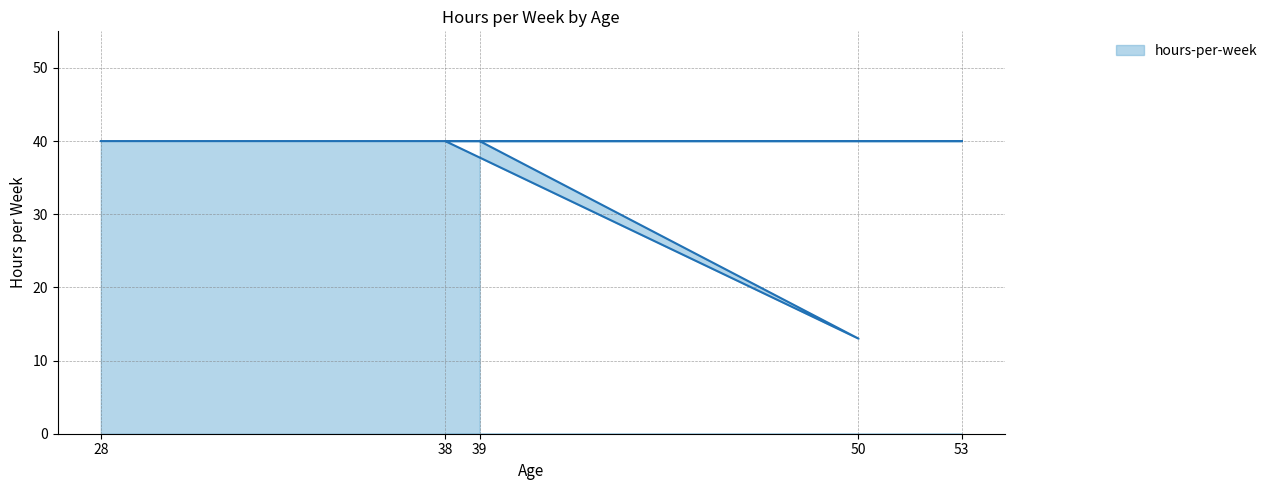

Approximately how many times larger is the value at 38 compared to 53?

1.0